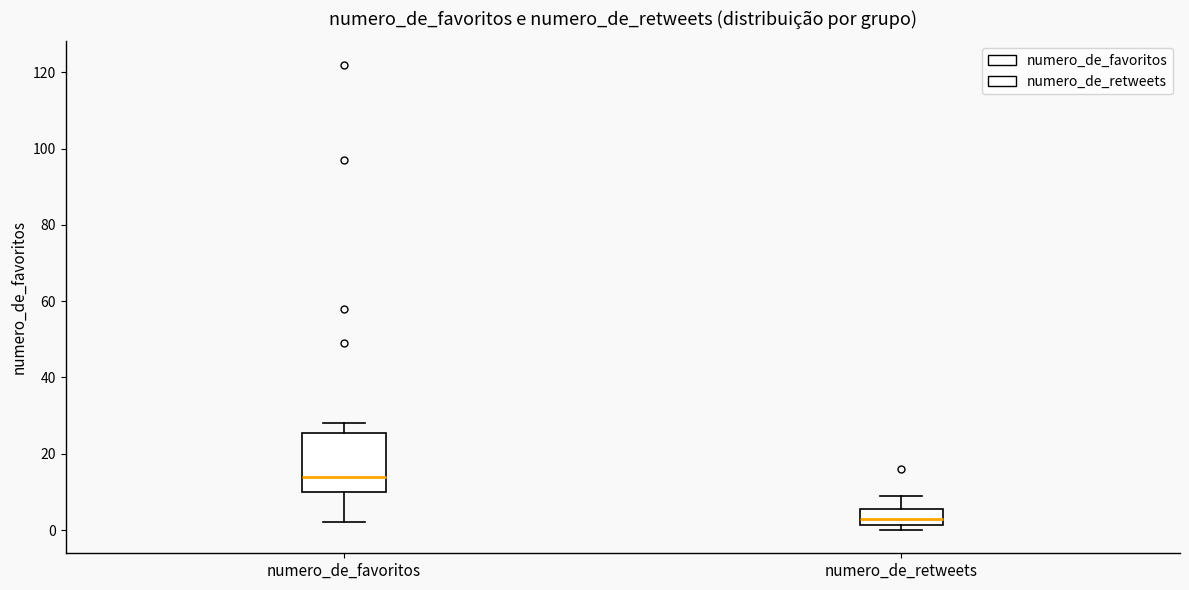

Which box has the highest median line?

numero_de_favoritos